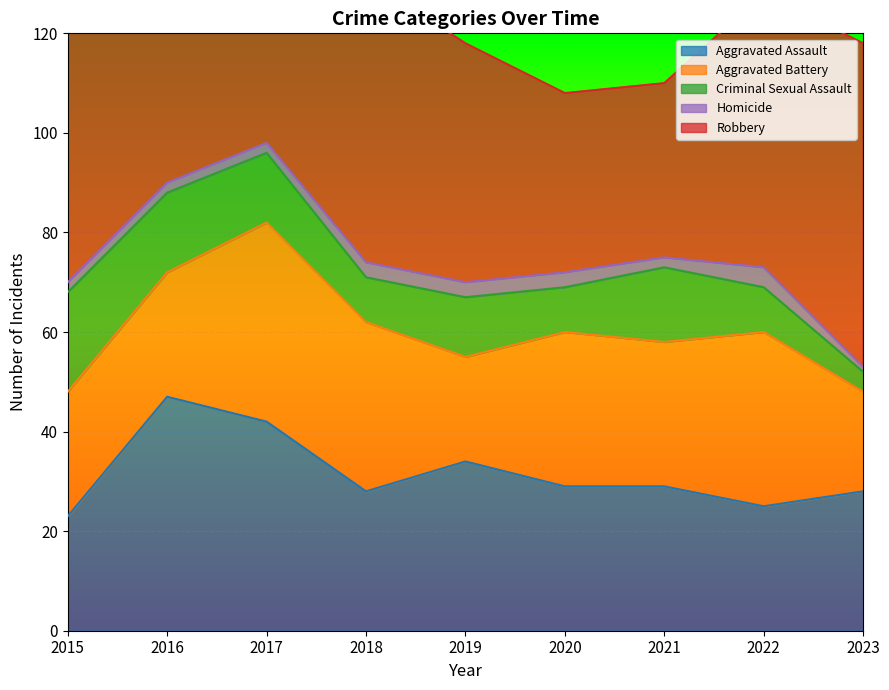

Is the value of Robbery at 2021 greater than the value of Homicide at 2019?

Yes